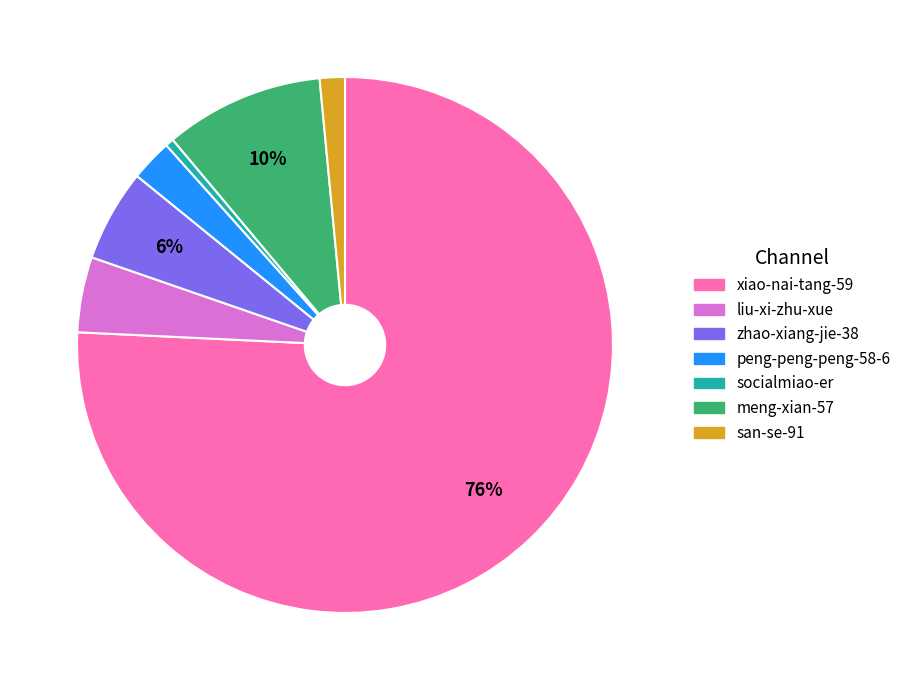

Is peng-peng-peng-58-6 the majority of the pie?

No